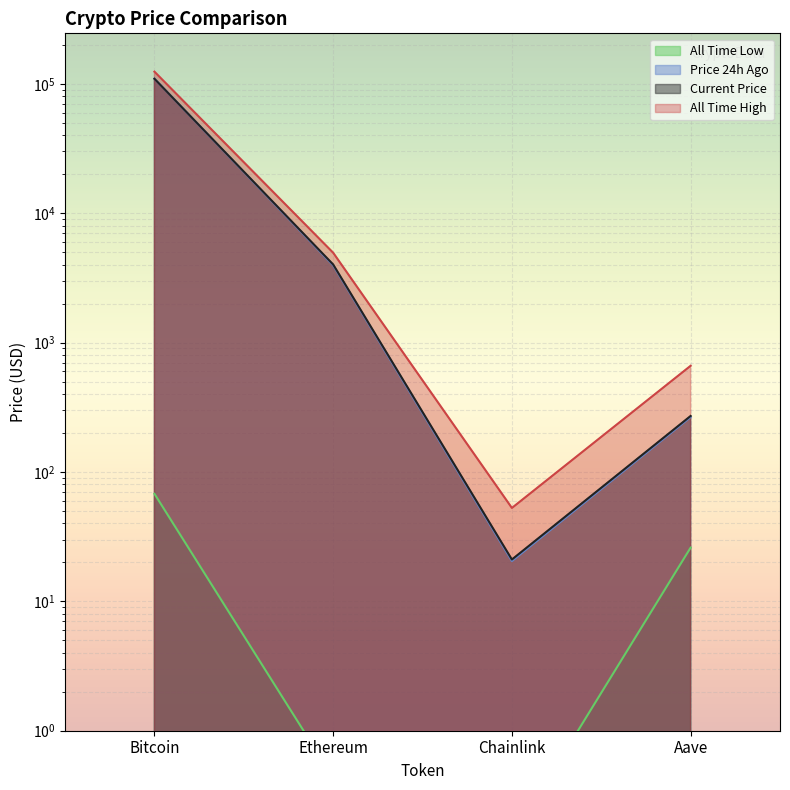

How many distinct data groups are displayed?

4